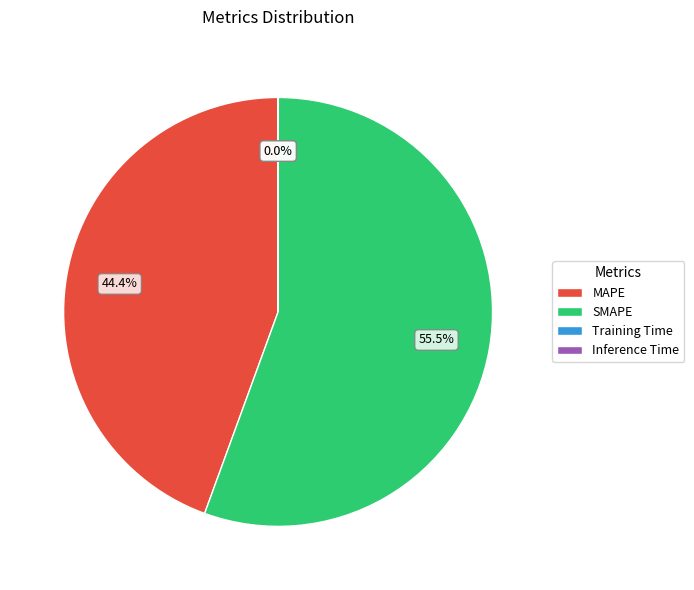

Which category has the biggest portion of the pie?

SMAPE